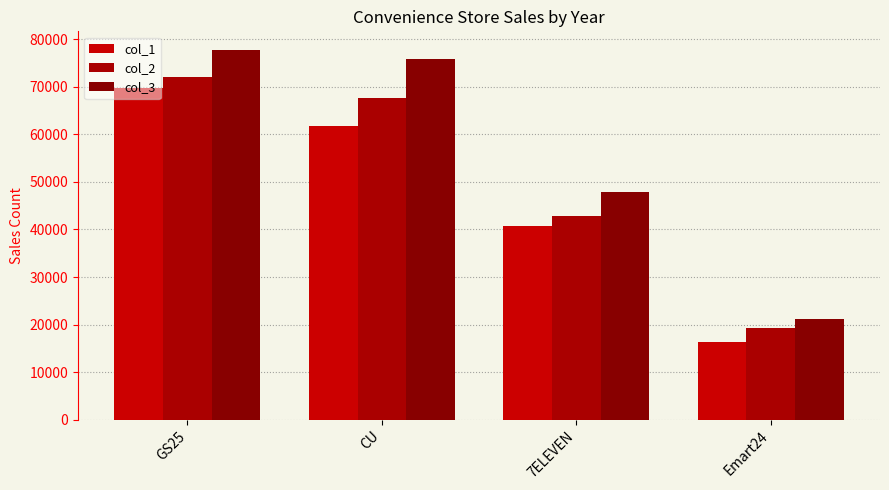

The col_2 series shows 29880 at Emart24. True or false?

False